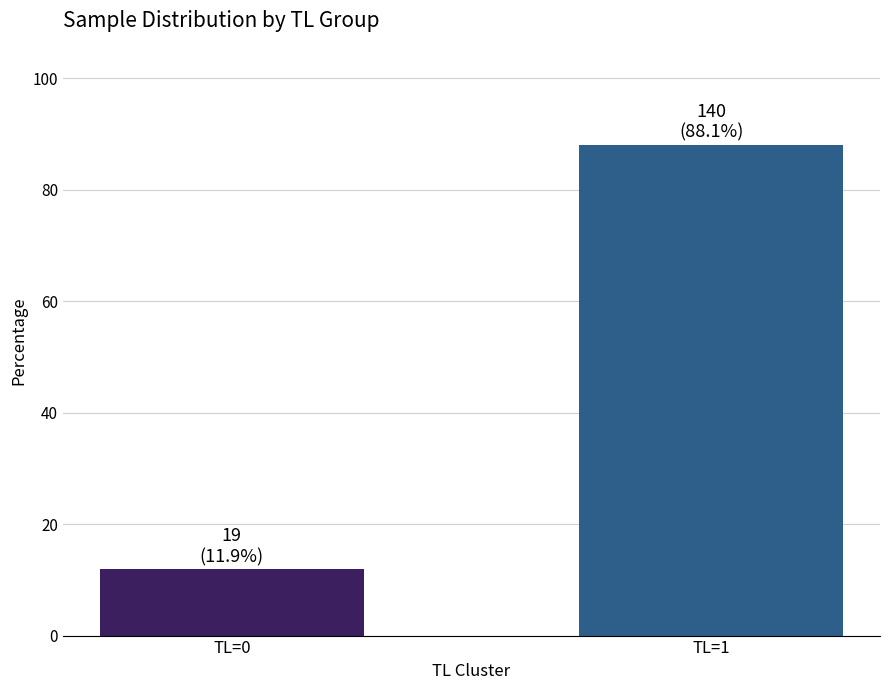

What is the average value?

50.0